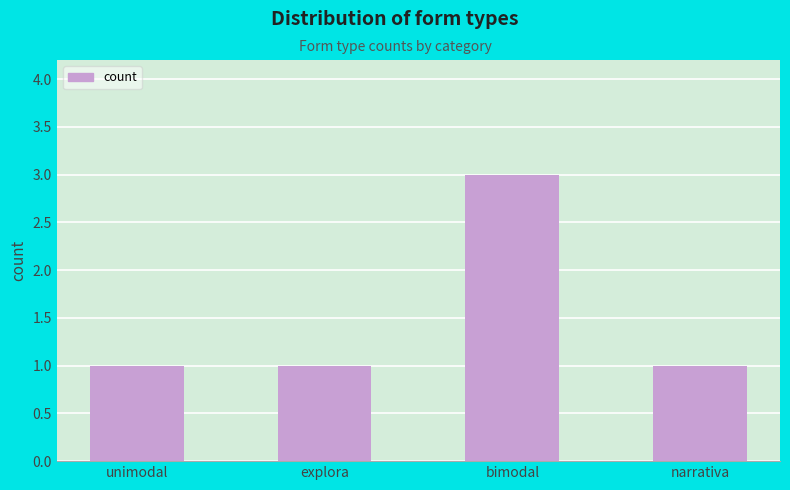

Does the chart contain stacked bars?

No